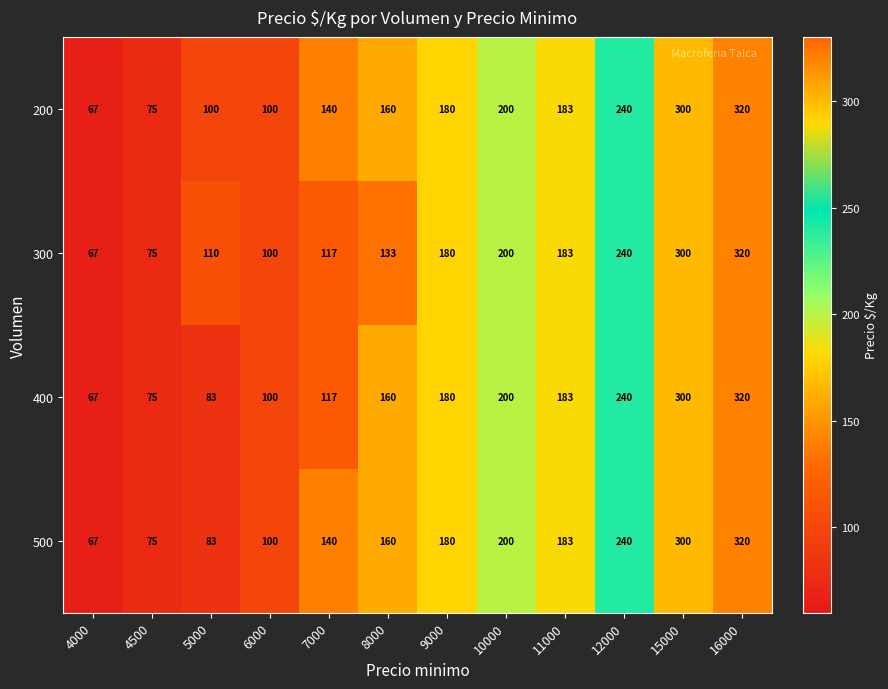

Which series has the largest total across all categories?

200